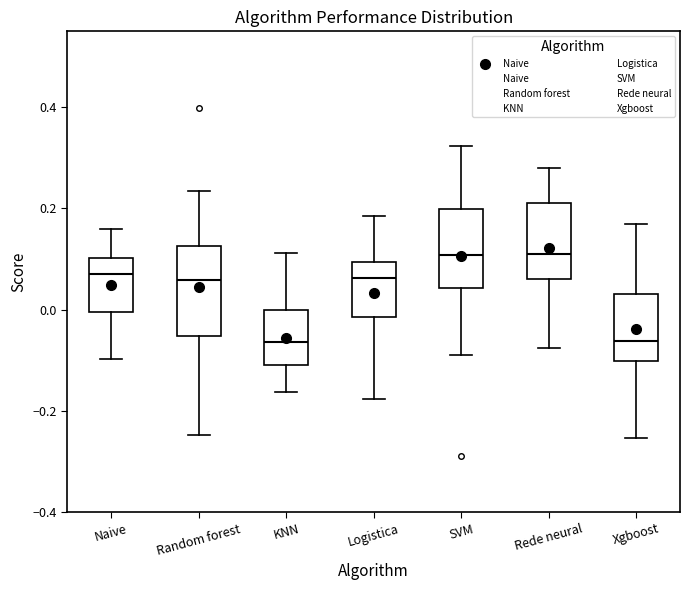

Where is the lower edge of the box for KNN on the y-axis? The values are not printed on the chart, so give them approximately, as read against the axis.

-0.10